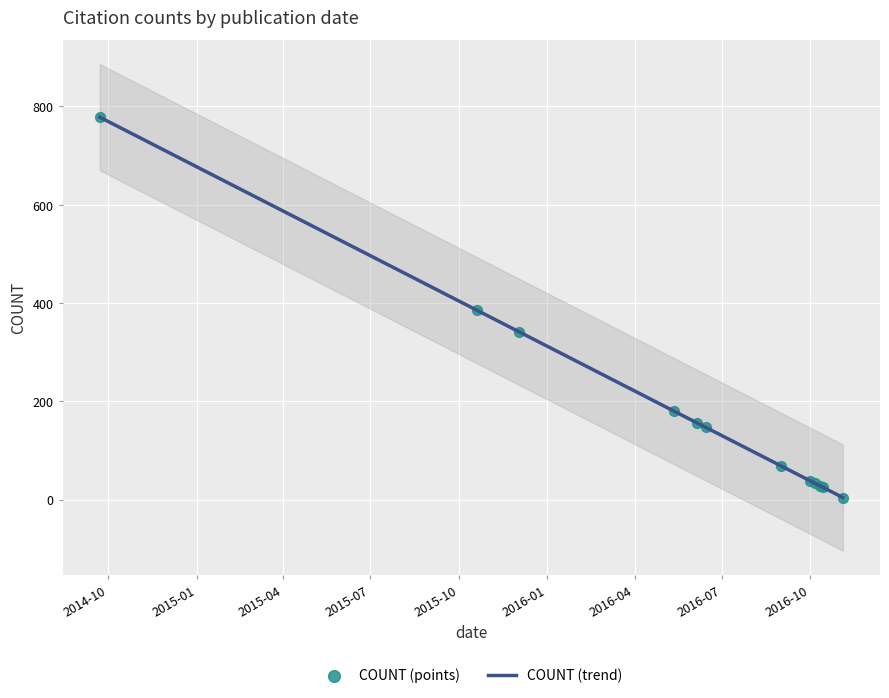

What are all the series names shown in the legend?

COUNT (trend), COUNT (points)